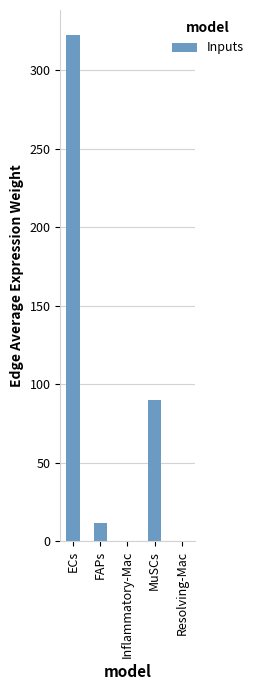

What is the change in value from ECs to Resolving-Mac?

-321.9